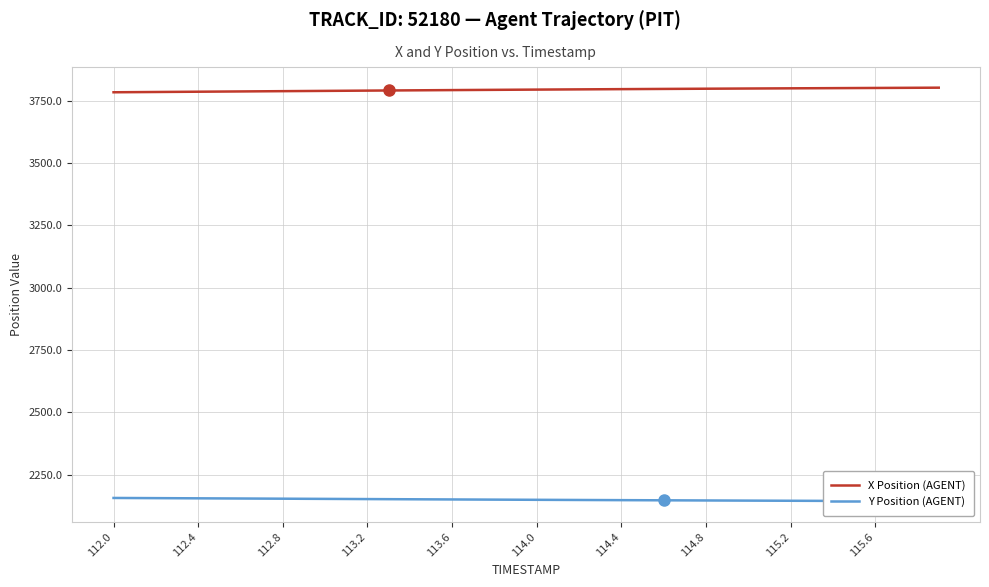

The value of X Position (AGENT) at 115.6 is 6216.2. True or false?

False